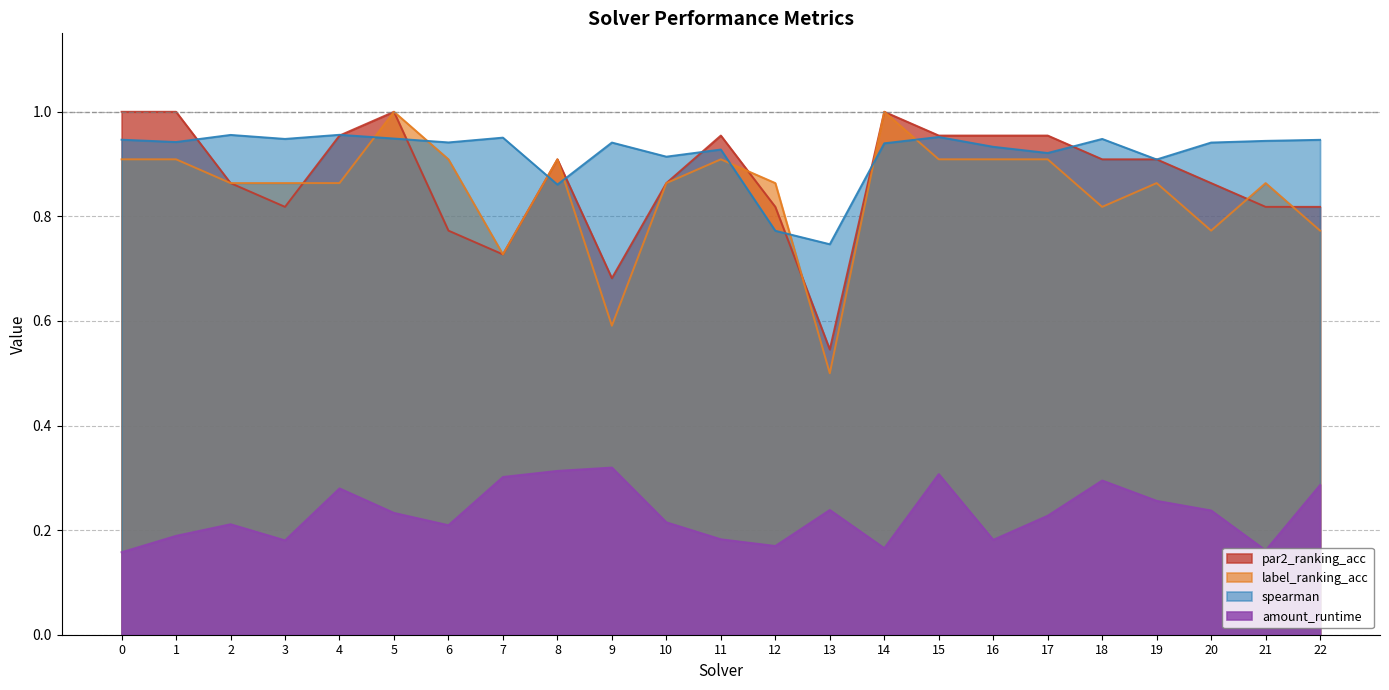

Reading left to right, extract all data points from this chart.

amount_runtime: 0=0.2	1=0.2	2=0.2	3=0.2	4=0.3	5=0.2	6=0.2	7=0.3	8=0.3	9=0.3	10=0.2	11=0.2	12=0.2	13=0.2	14=0.2	15=0.3	16=0.2	17=0.2	18=0.3	19=0.3	20=0.2	21=0.2	22=0.3
spearman: 0=0.9	1=0.9	2=1.0	3=0.9	4=1.0	5=0.9	6=0.9	7=1.0	8=0.9	9=0.9	10=0.9	11=0.9	12=0.8	13=0.7	14=0.9	15=1.0	16=0.9	17=0.9	18=0.9	19=0.9	20=0.9	21=0.9	22=0.9
par2_ranking_acc: 0=1.0	1=1.0	2=0.9	3=0.8	4=1.0	5=1.0	6=0.8	7=0.7	8=0.9	9=0.7	10=0.9	11=1.0	12=0.8	13=0.5	14=1.0	15=1.0	16=1.0	17=1.0	18=0.9	19=0.9	20=0.9	21=0.8	22=0.8
label_ranking_acc: 0=0.9	1=0.9	2=0.9	3=0.9	4=0.9	5=1.0	6=0.9	7=0.7	8=0.9	9=0.6	10=0.9	11=0.9	12=0.9	13=0.5	14=1.0	15=0.9	16=0.9	17=0.9	18=0.8	19=0.9	20=0.8	21=0.9	22=0.8